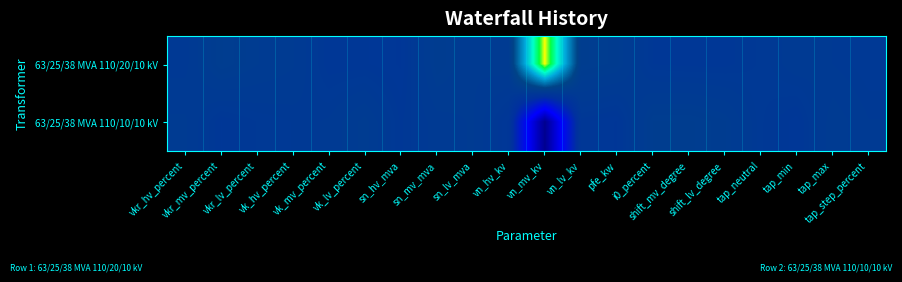

Reading left to right, transcribe all the data shown in this chart.

63/25/38 MVA 110/20/10 kV: vkr_hv_percent=0.5	vkr_mv_percent=0.6	vkr_lv_percent=0.5	vk_hv_percent=0.5	vk_mv_percent=0.5	vk_lv_percent=0.5	sn_hv_mva=0.5	sn_mv_mva=0.5	sn_lv_mva=0.5	vn_hv_kv=0.5	vn_mv_kv=1.0	vn_lv_kv=0.6	pfe_kw=0.5	i0_percent=0.5	shift_mv_degree=0.5	shift_lv_degree=0.5	tap_neutral=0.5	tap_min=0.5	tap_max=0.5	tap_step_percent=0.5
63/25/38 MVA 110/10/10 kV: vkr_hv_percent=0.5	vkr_mv_percent=0.5	vkr_lv_percent=0.5	vk_hv_percent=0.5	vk_mv_percent=0.5	vk_lv_percent=0.5	sn_hv_mva=0.5	sn_mv_mva=0.5	sn_lv_mva=0.5	vn_hv_kv=0.5	vn_mv_kv=0.0	vn_lv_kv=0.5	pfe_kw=0.5	i0_percent=0.6	shift_mv_degree=0.6	shift_lv_degree=0.5	tap_neutral=0.5	tap_min=0.5	tap_max=0.5	tap_step_percent=0.5